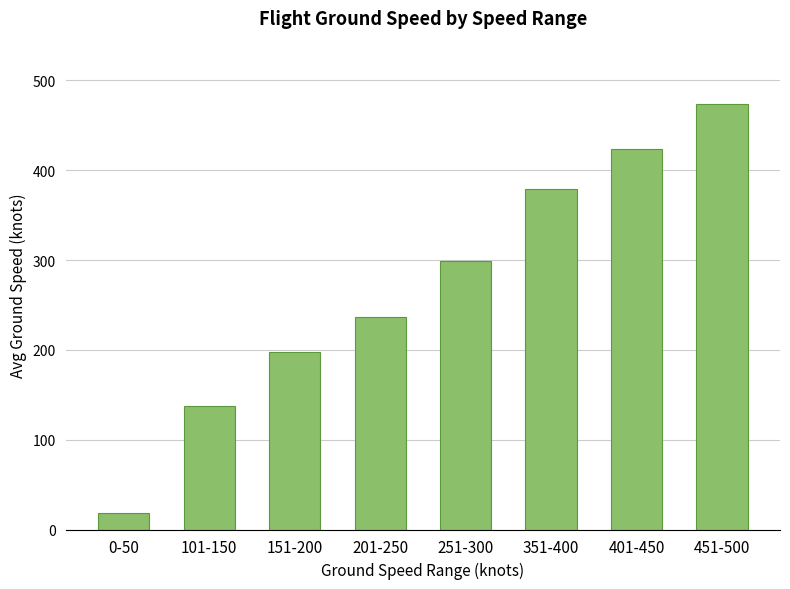

Does the chart contain any negative values?

No